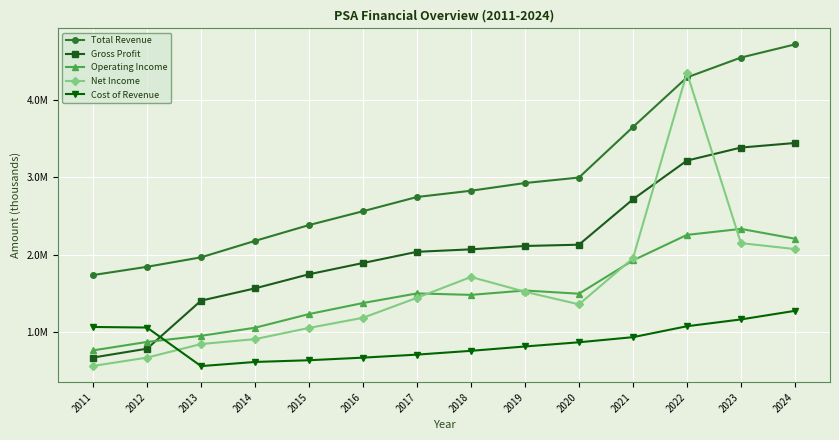

Reading left to right, transcribe all the data shown in this chart.

Total Revenue: 2011=1735900	2012=1842500	2013=1964900	2014=2177300	2015=2381700	2016=2560500	2017=2744200	2018=2825300	2019=2924700	2020=2995600	2021=3647900	2022=4289100	2023=4545600	2024=4715400
Gross Profit: 2011=670500	2012=784700	2013=1405200	2014=1564000	2015=1746200	2016=1891500	2017=2036200	2018=2068200	2019=2111500	2020=2128100	2021=2714400	2022=3214500	2023=3382900	2024=3441900
Operating Income: 2011=762800	2012=872000	2013=951100	2014=1055400	2015=1232000	2016=1374500	2017=1498800	2018=1479900	2019=1536400	2020=1494900	2021=1925000	2022=2254700	2023=2332200	2024=2205500
Net Income: 2011=561700	2012=669700	2013=844700	2014=908200	2015=1053100	2016=1183900	2017=1442200	2018=1711000	2019=1520500	2020=1357200	2021=1953300	2022=4349100	2023=2148300	2024=2072000
Cost of Revenue: 2011=1065300	2012=1057800	2013=559800	2014=613300	2015=635500	2016=669100	2017=708000	2018=757100	2019=813200	2020=867500	2021=933500	2022=1074700	2023=1162700	2024=1273500